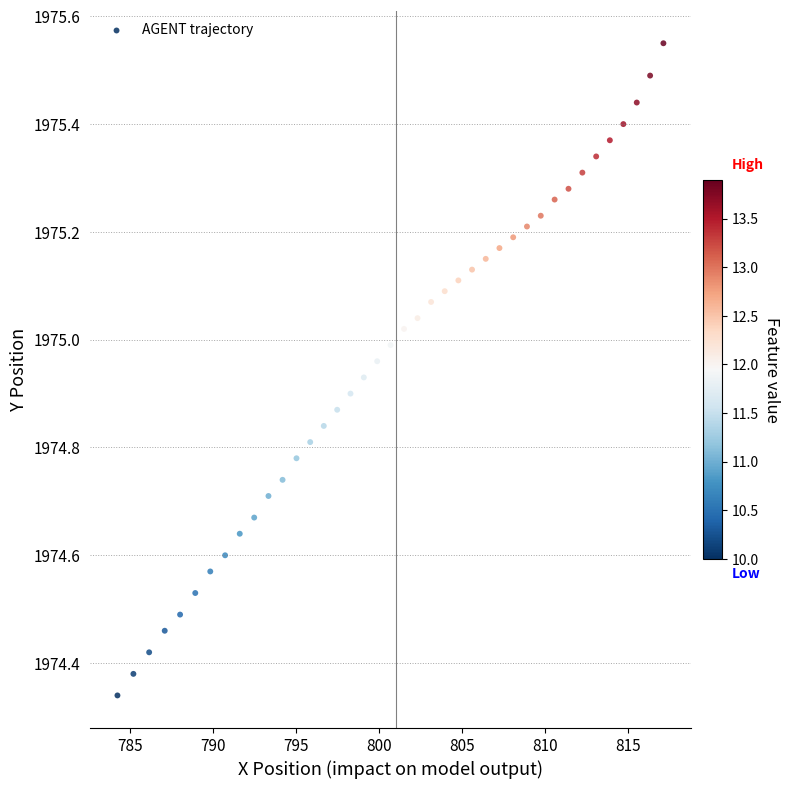

What is the range of X values (max minus min)?

32.9